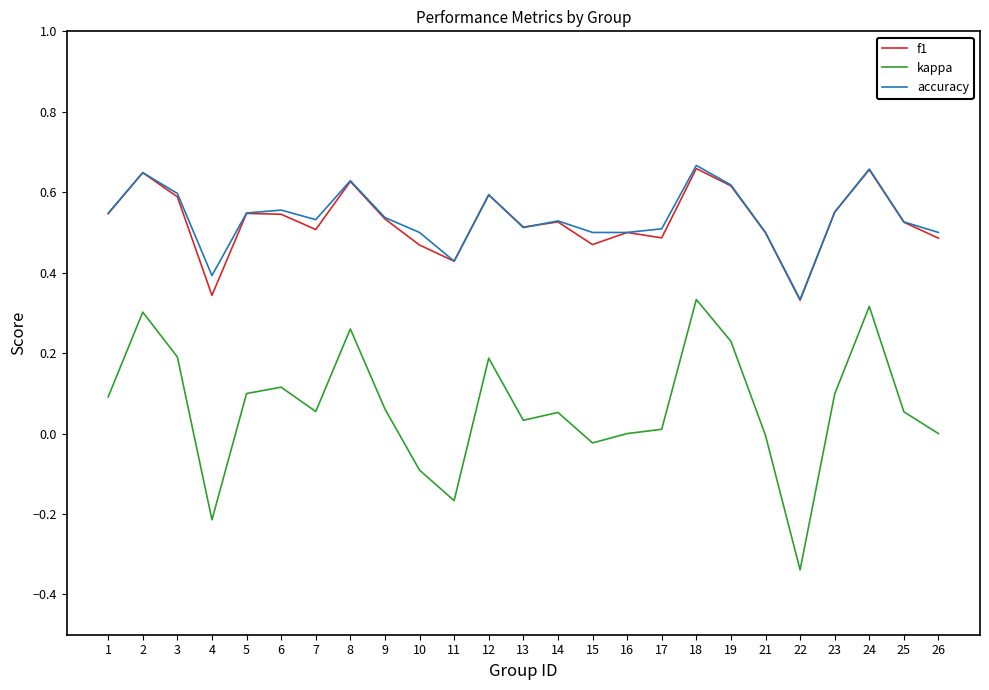

The kappa series shows 0.1 at 7. True or false?

True